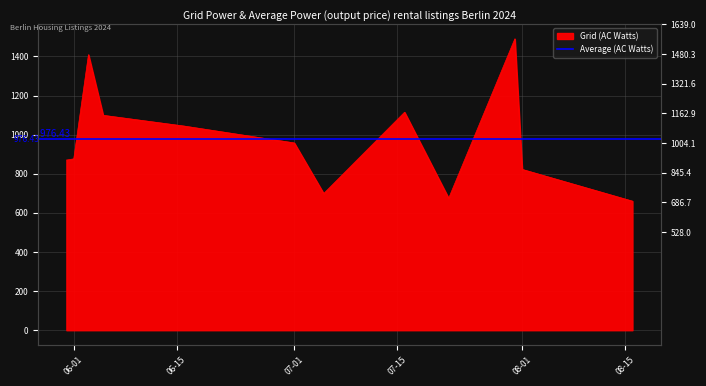

What is the change in value from 2024-07-31 to 2024-08-16?

-830.0